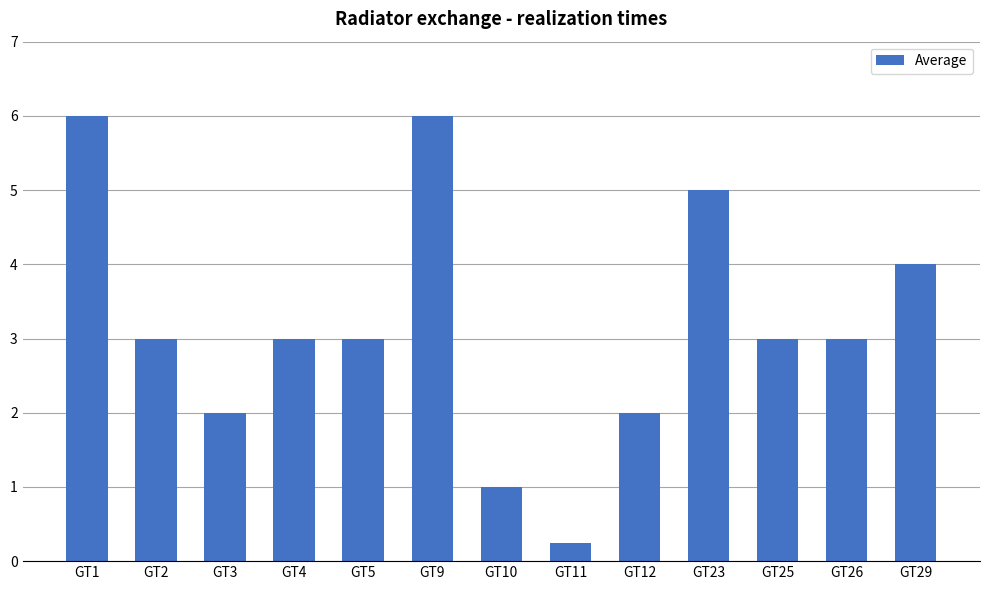

What is the difference between the values at GT29 and GT1?

2.0